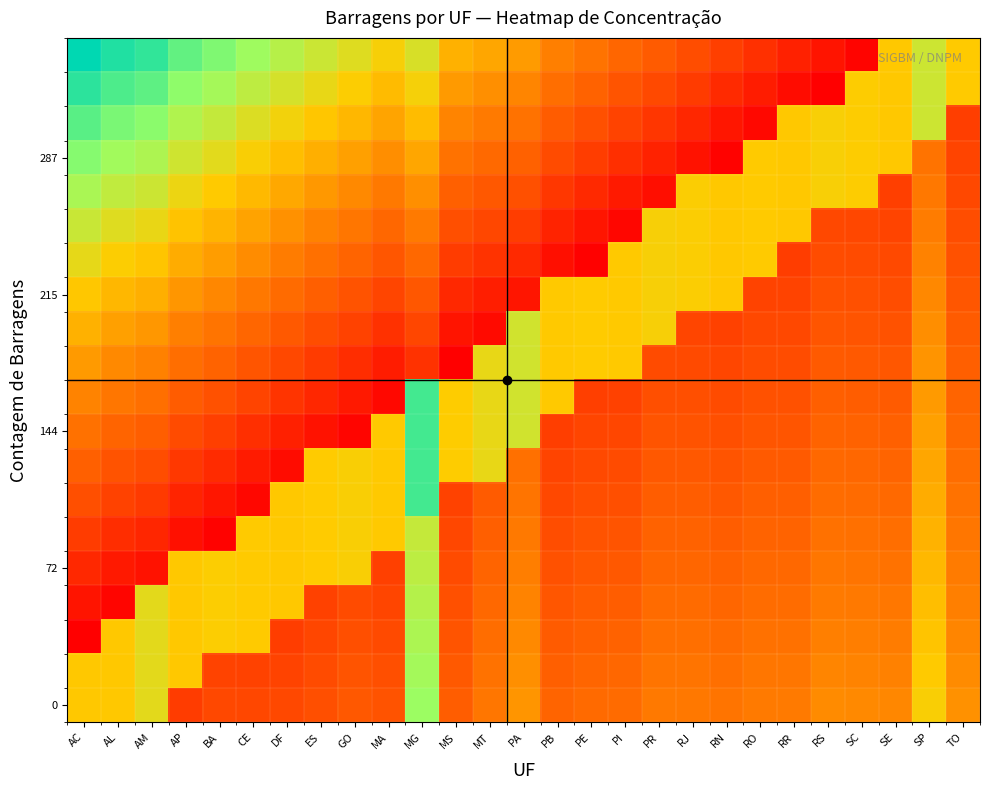

Which label corresponds to the smallest value in the chart?

AC